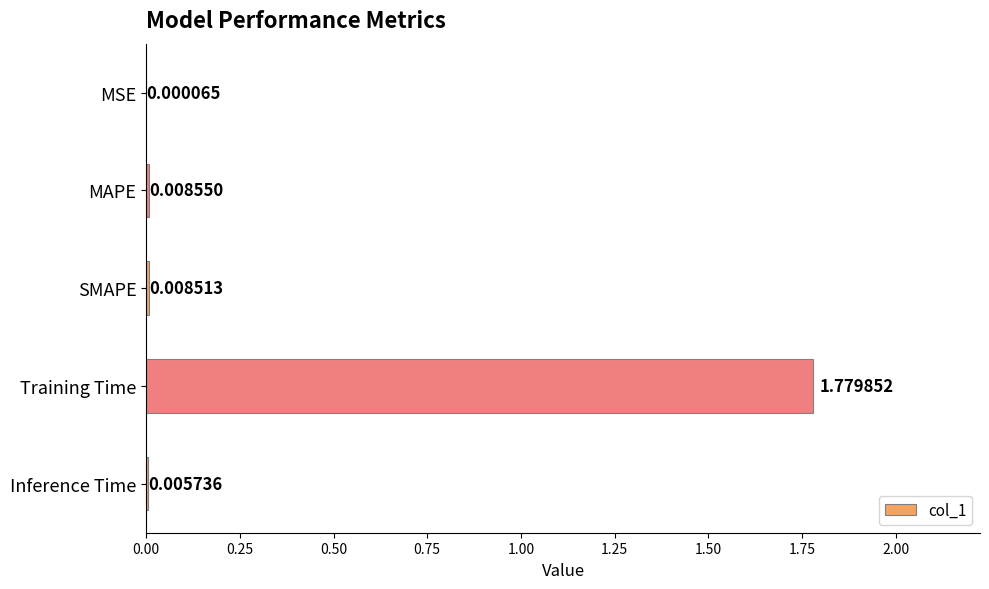

At which label is the value closest to 0?

MSE